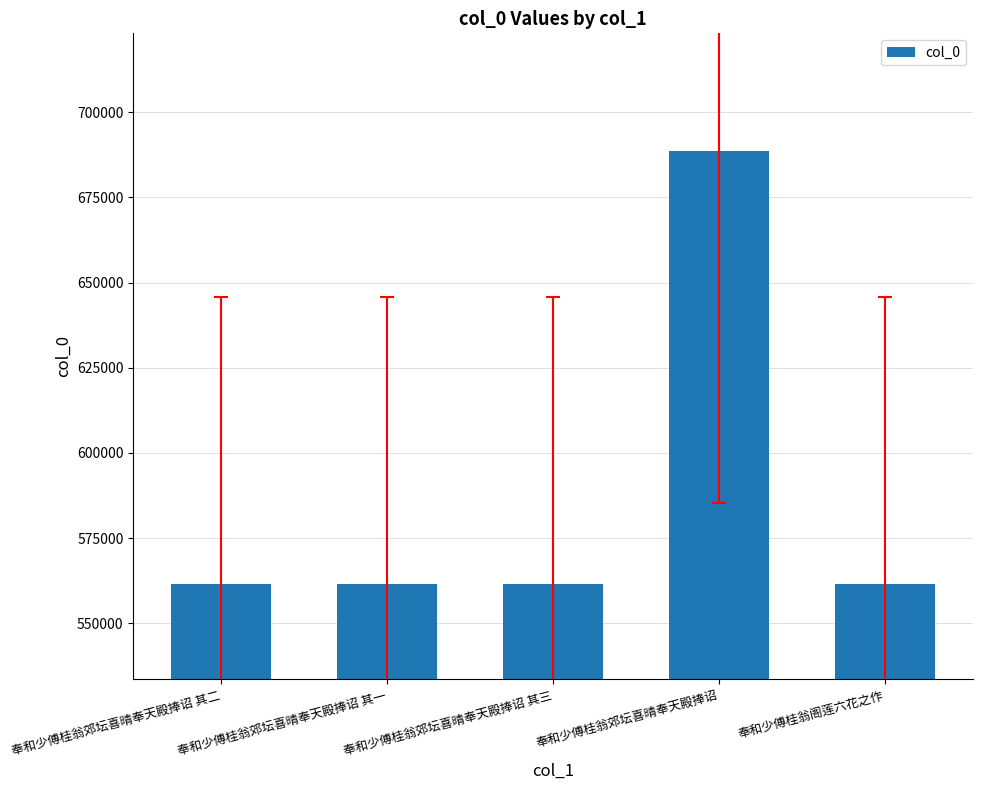

What is the ratio of the value at 奉和少傅桂翁郊坛喜晴奉天殿捧诏 其二 to the value at 奉和少傅桂翁郊坛喜晴奉天殿捧诏 其三?

1.0